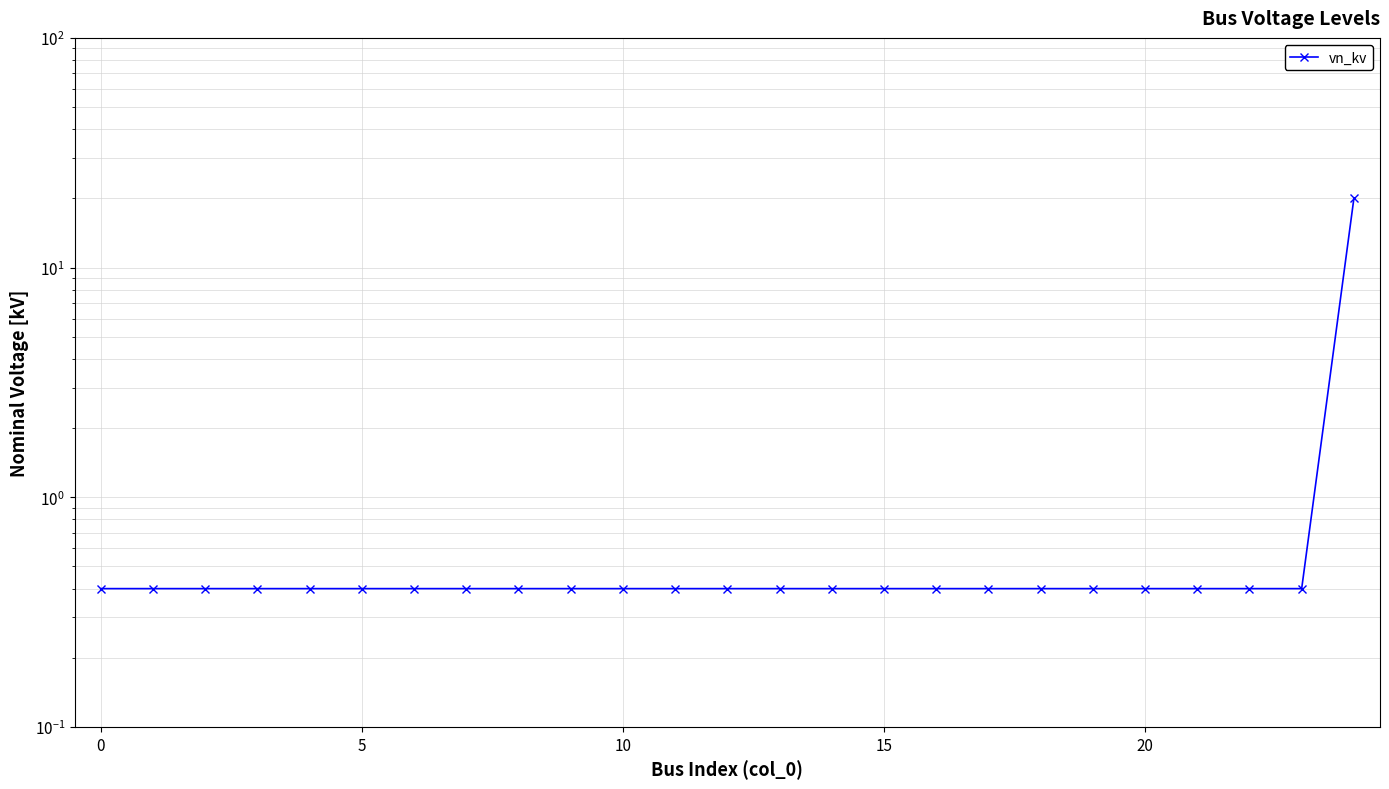

Is it true that the value at 7 is 0.2?

False